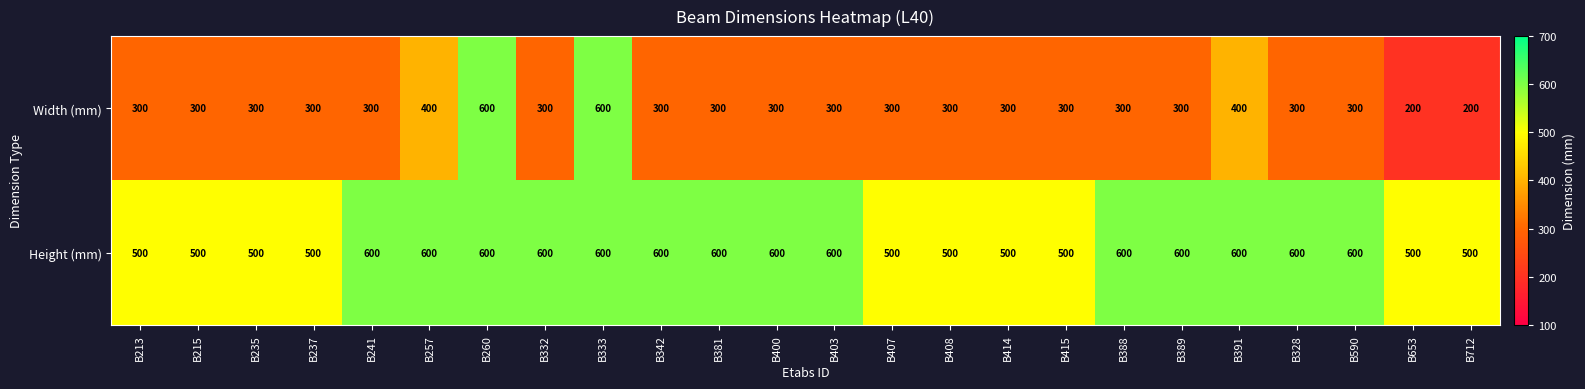

Is the value of Width (mm) at B237 greater than the value of Height (mm) at B400?

No